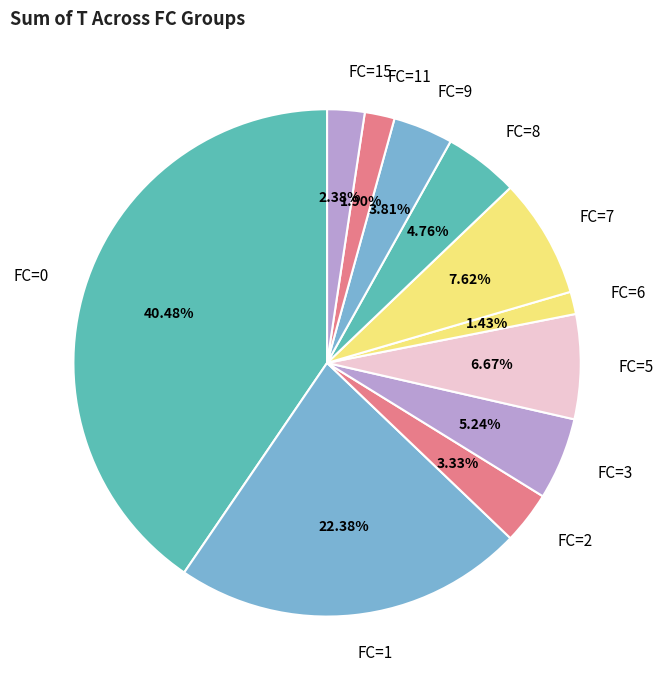

How many slices are in this pie chart?

11